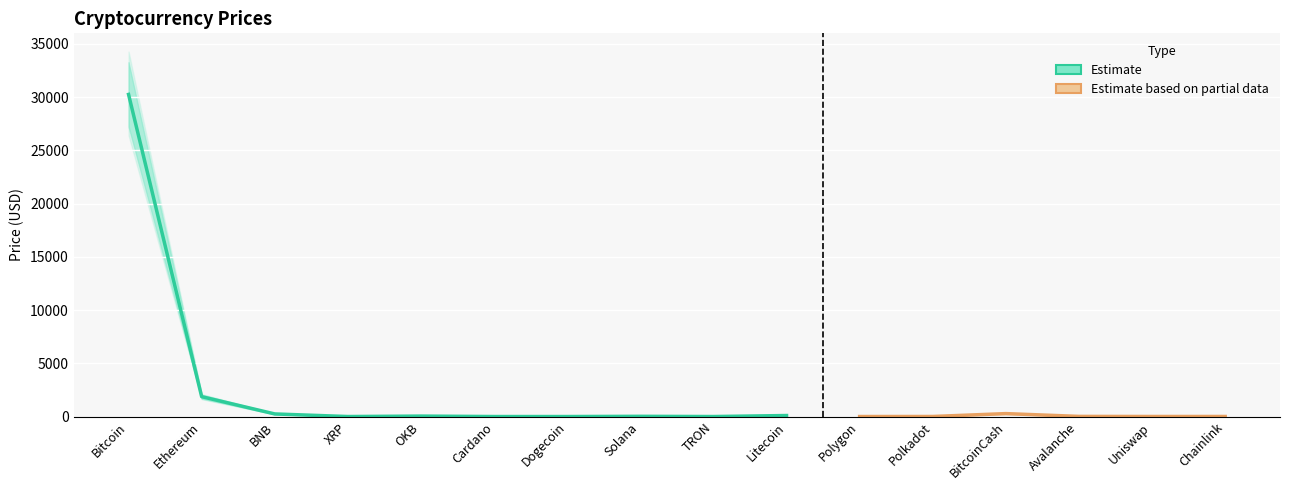

How many values in the Price_upper series exceed 14?

8